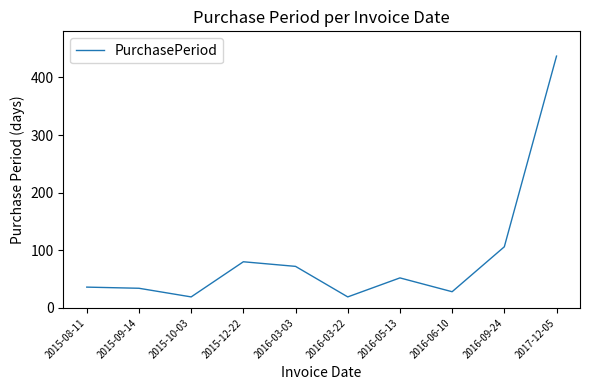

What is the difference between the maximum and minimum values?

418